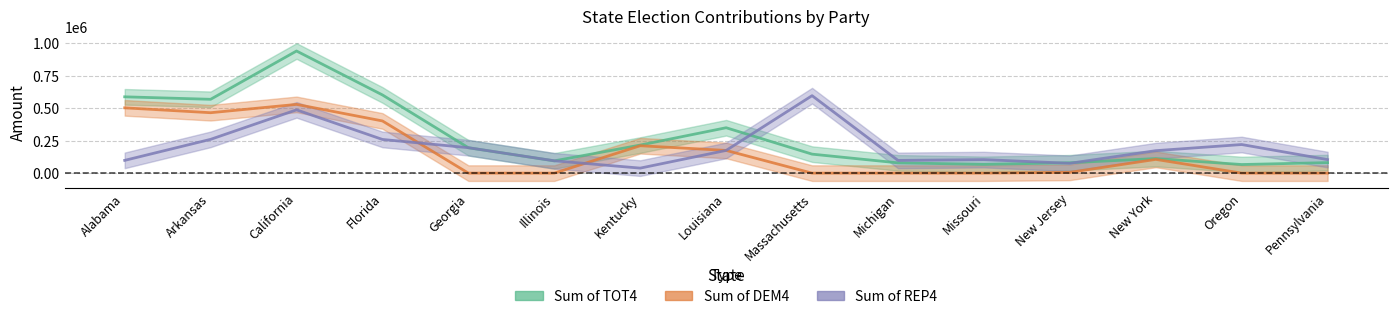

Which label corresponds to the smallest value in the chart?

Georgia